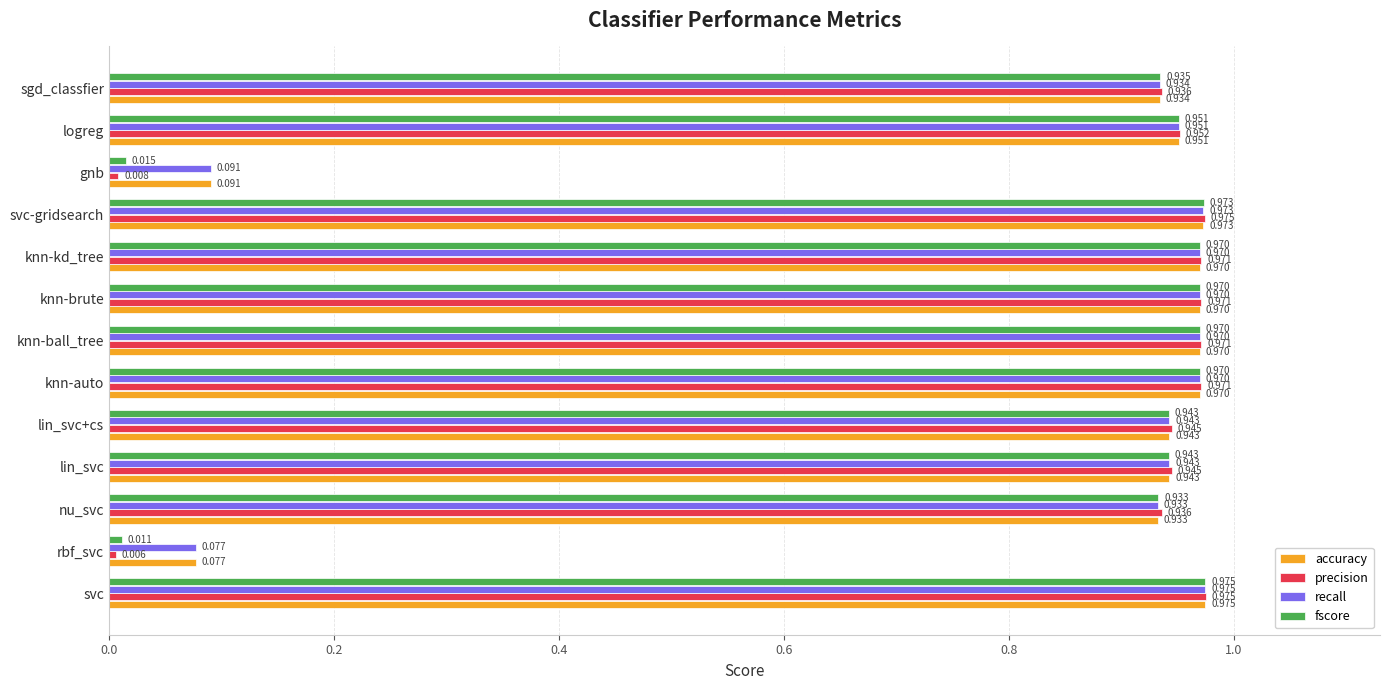

At which category is the sum across all series the highest?

svc